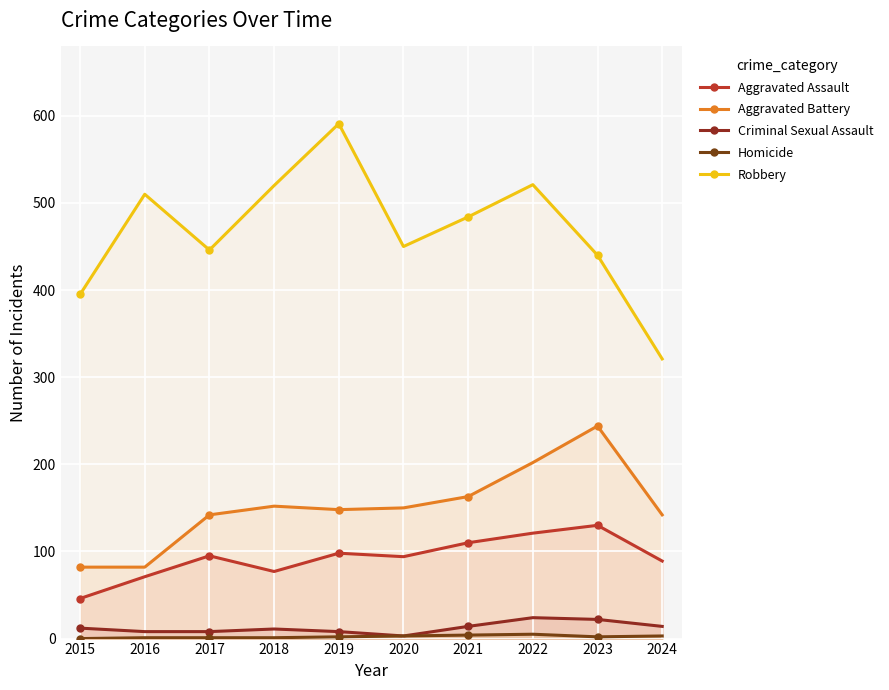

How many positive values does the Homicide series have?

9